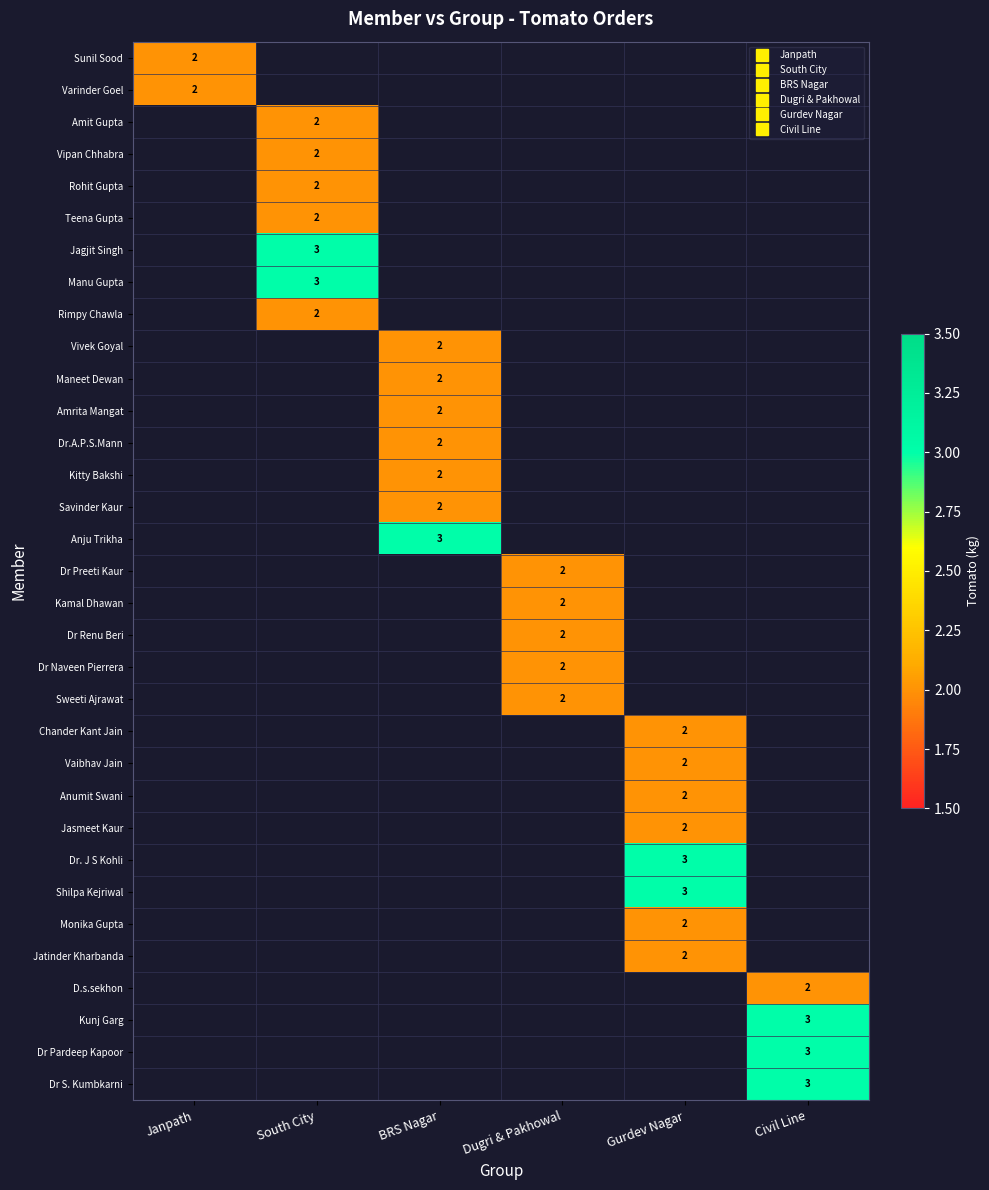

Which label corresponds to the smallest value in the chart?

Janpath